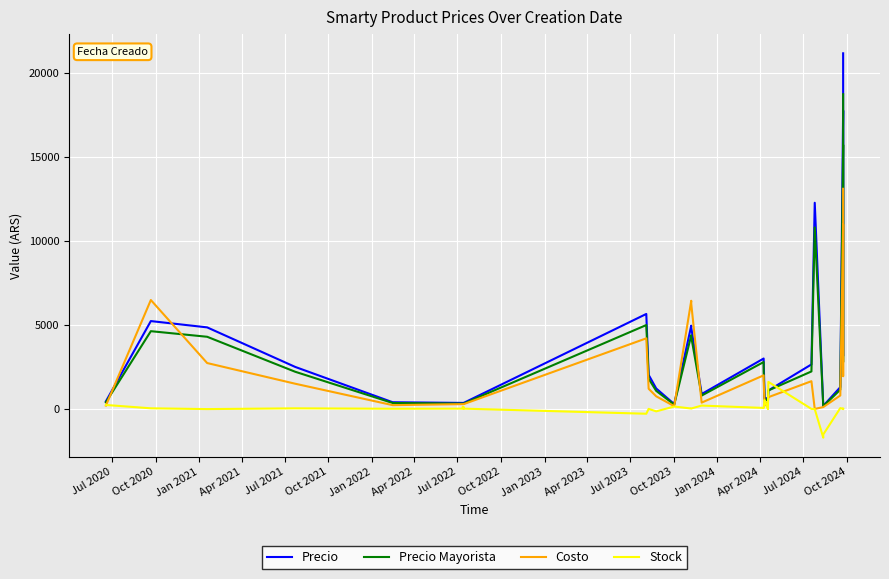

How many interior local peaks does the Precio series have?

5